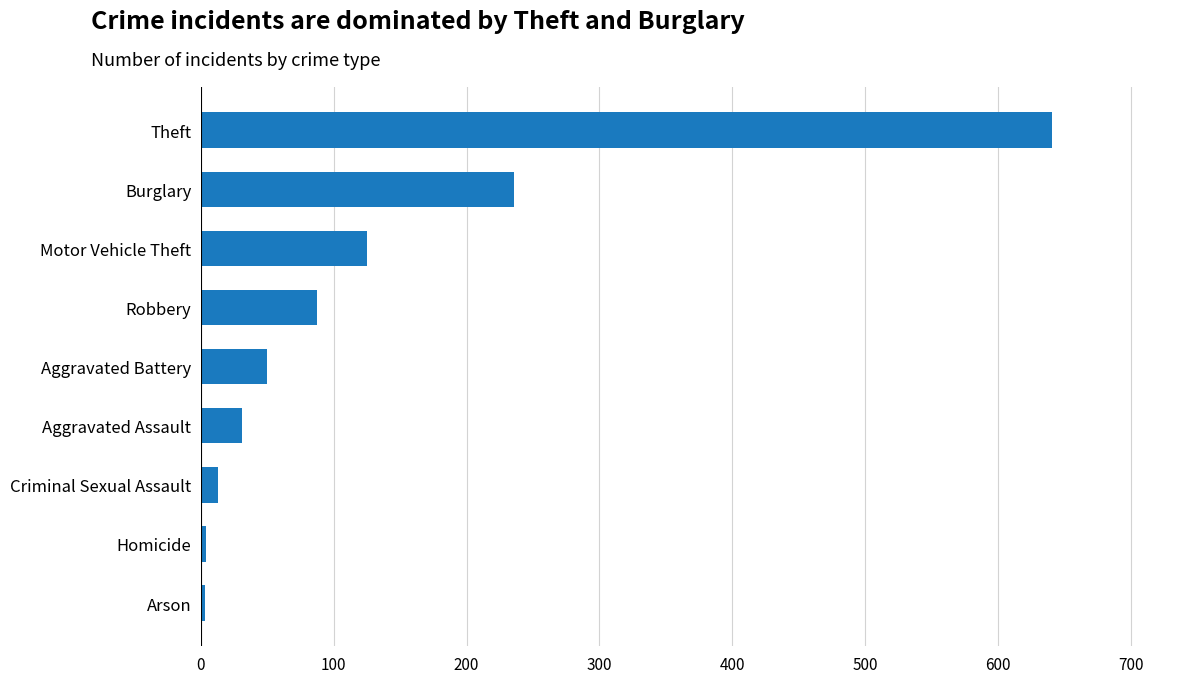

Where is the data nearest to the value 322?

Burglary